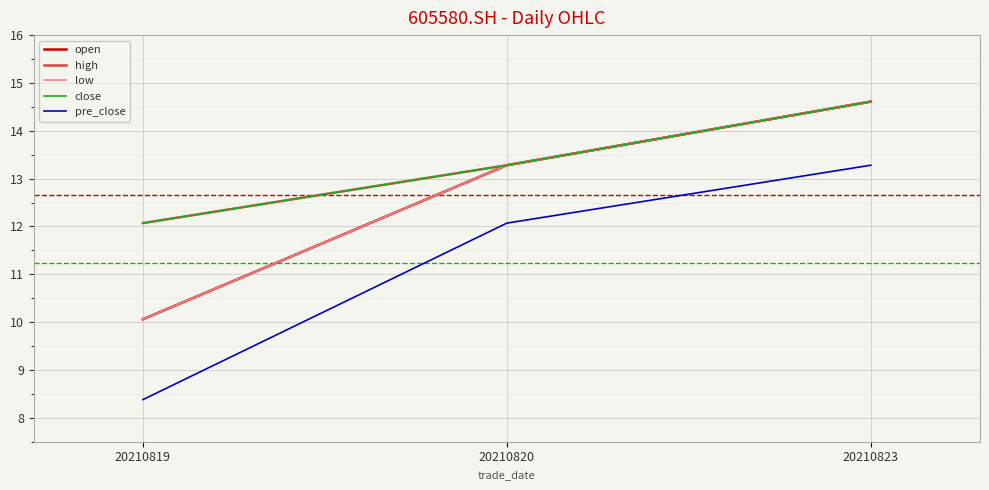

Does the chart have visible grid lines?

Yes